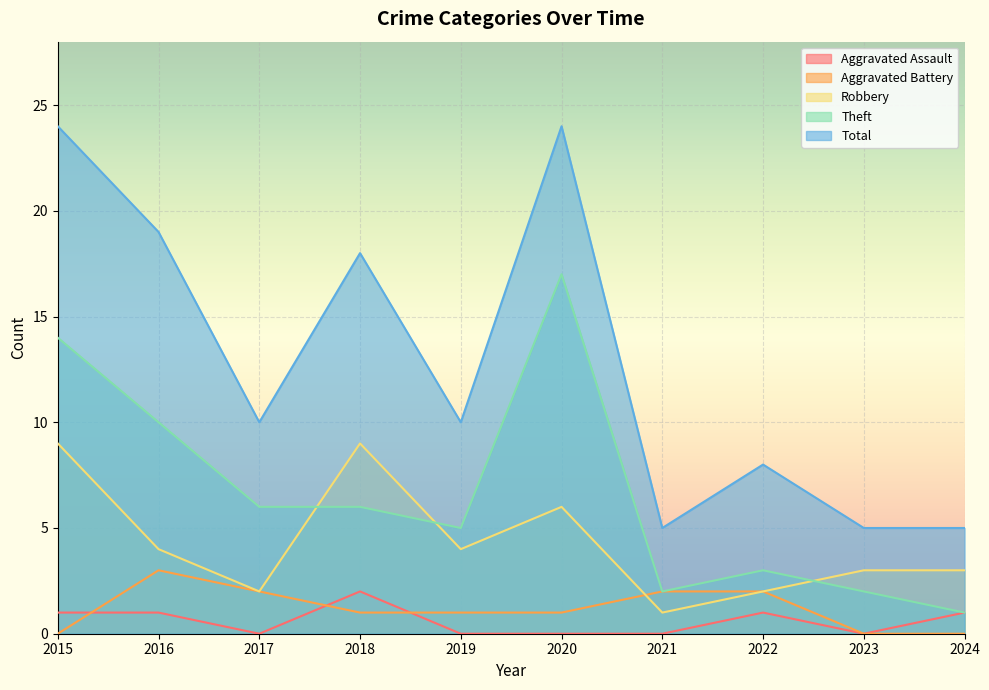

Which category has the lowest value across all series?

2017